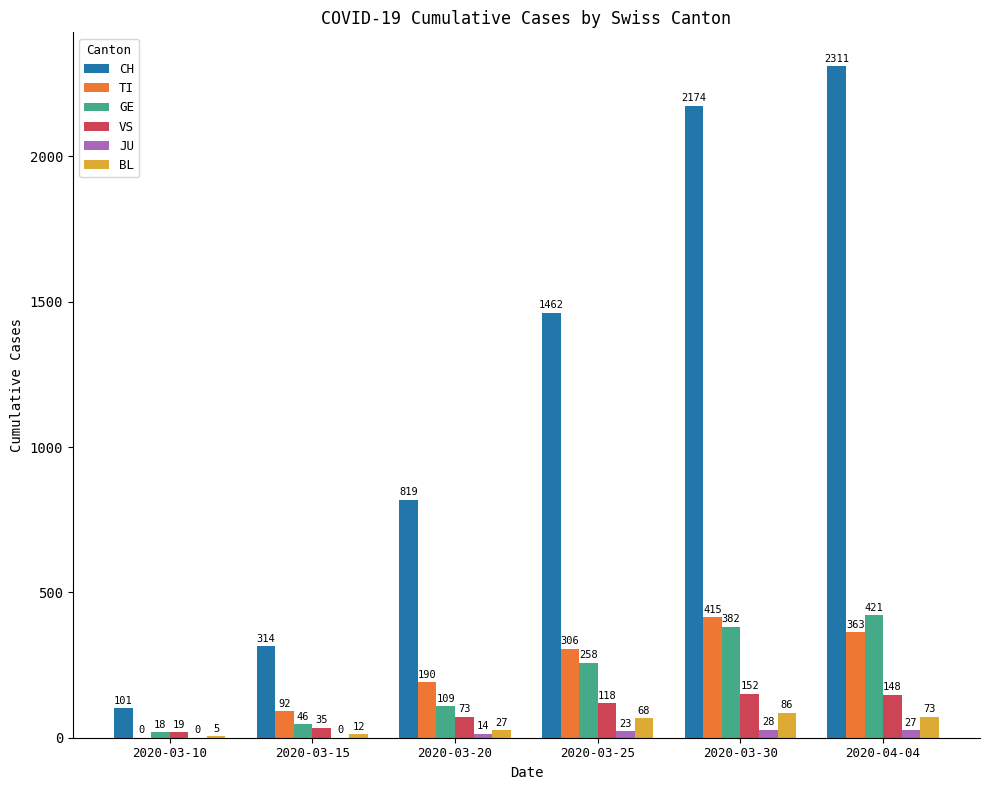

What is the highest value of the JU series?

28